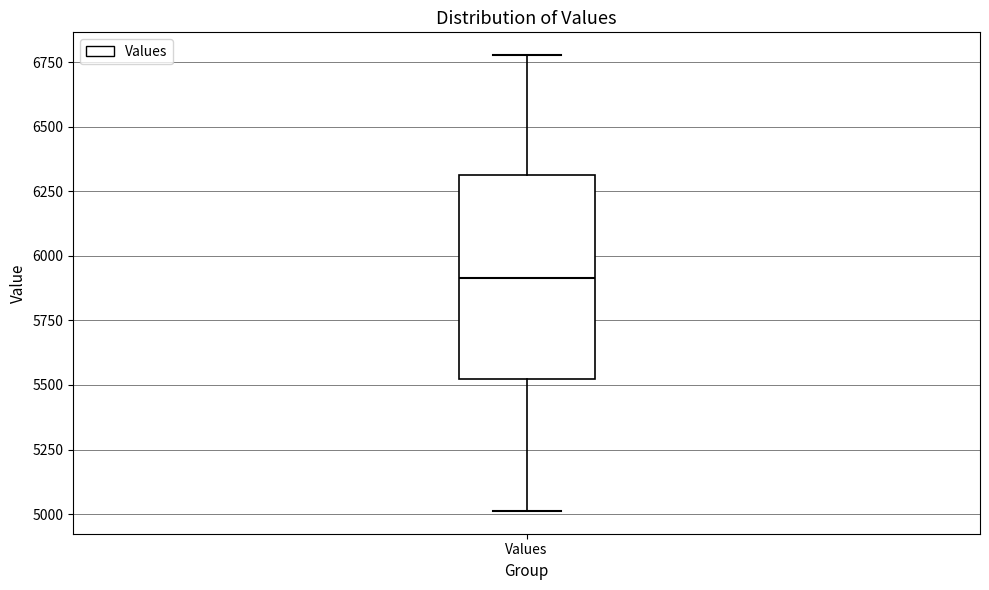

Where is the upper edge of the box for Values on the y-axis? The values are not printed on the chart, so give them approximately, as read against the axis.

6300